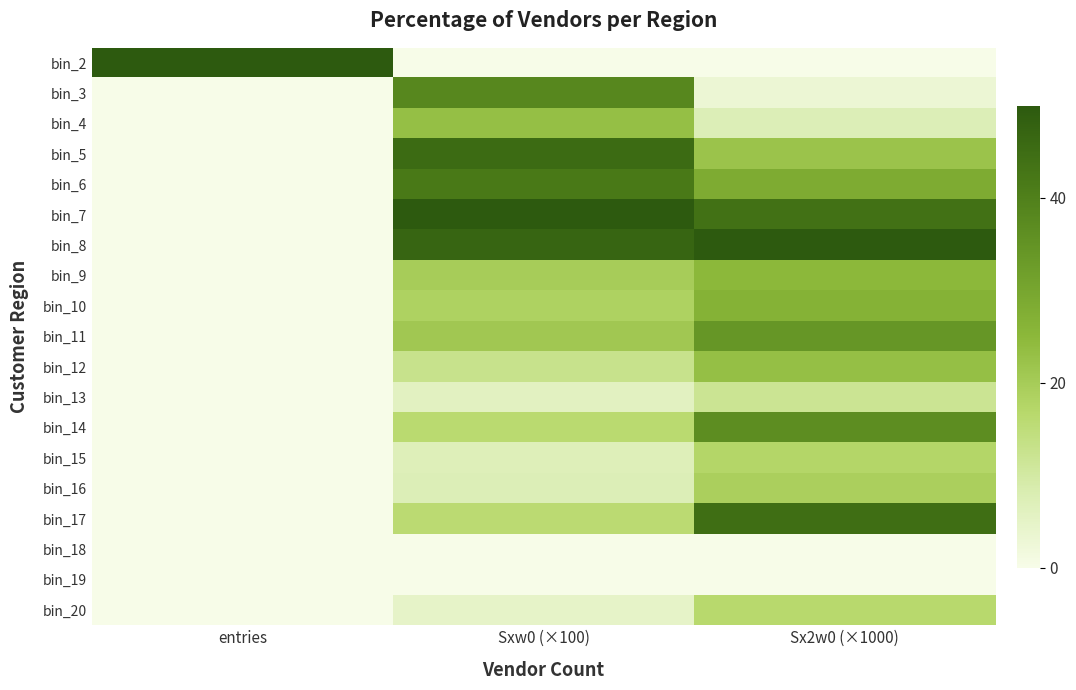

What is the maximum value shown in the chart?

50.0